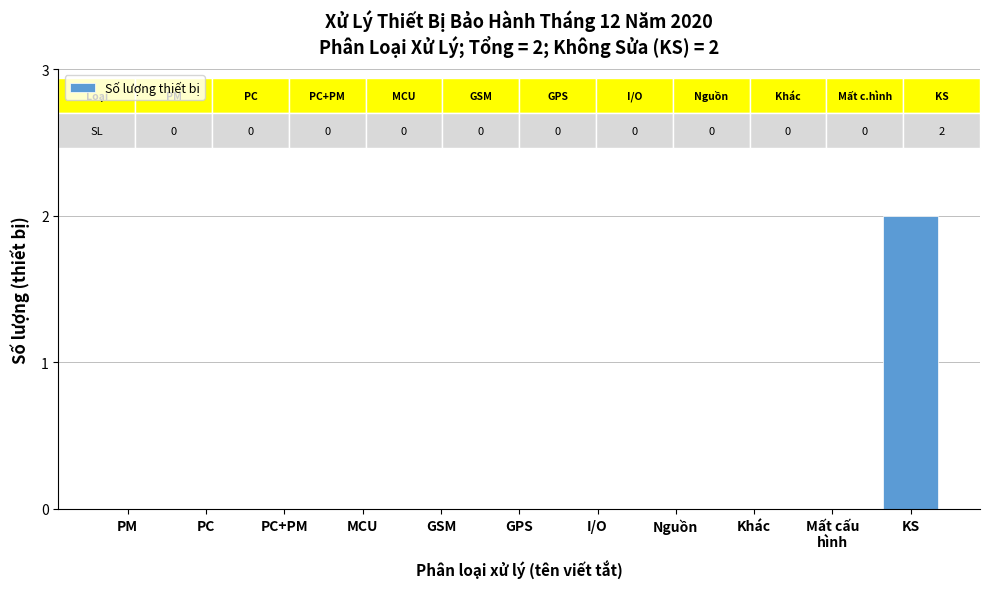

The chart shows a value of 2 at KS. True or false?

True